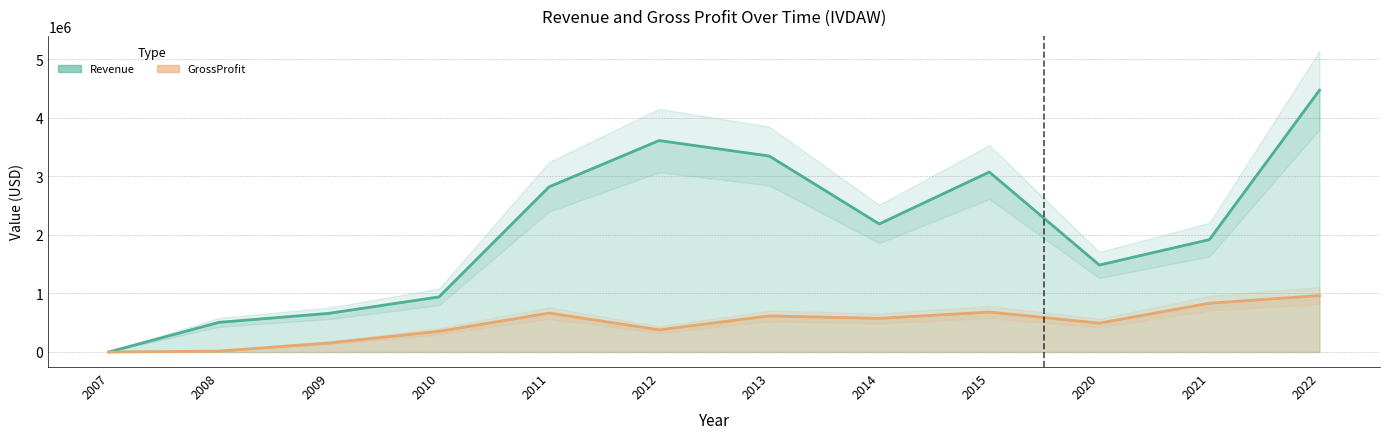

In GrossProfit, how many points are higher than both neighbors (excluding endpoints)?

3